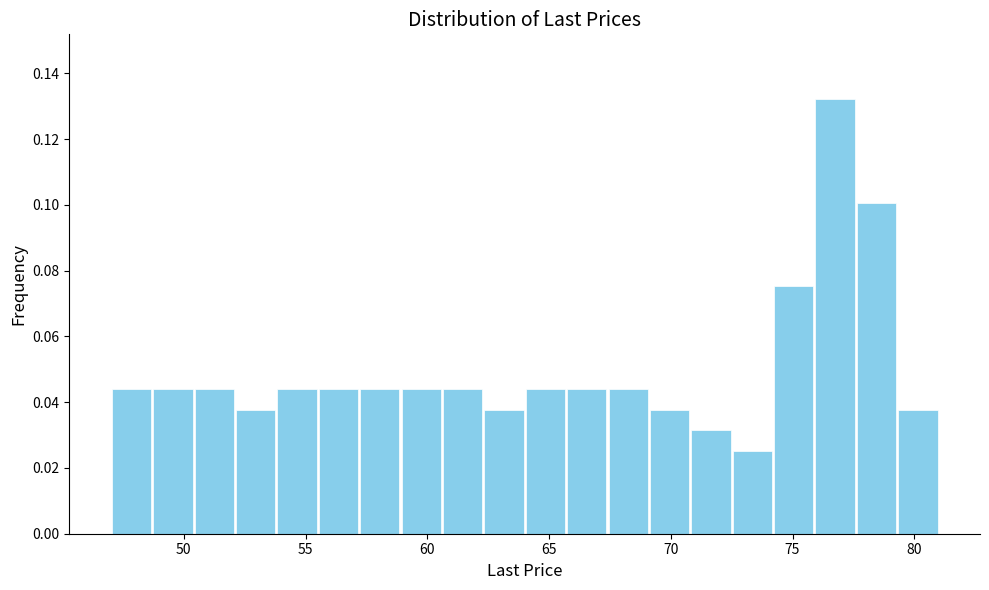

Read against the x-axis, roughly where is the centre of the tallest bar?

77.0